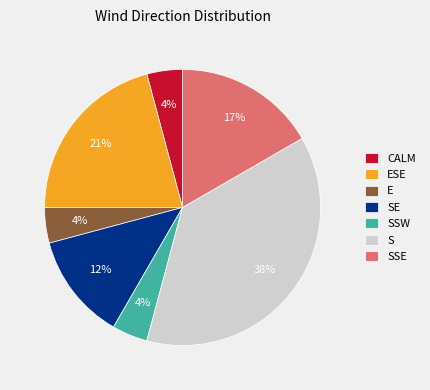

To the nearest percent, what portion does SSW represent?

4%